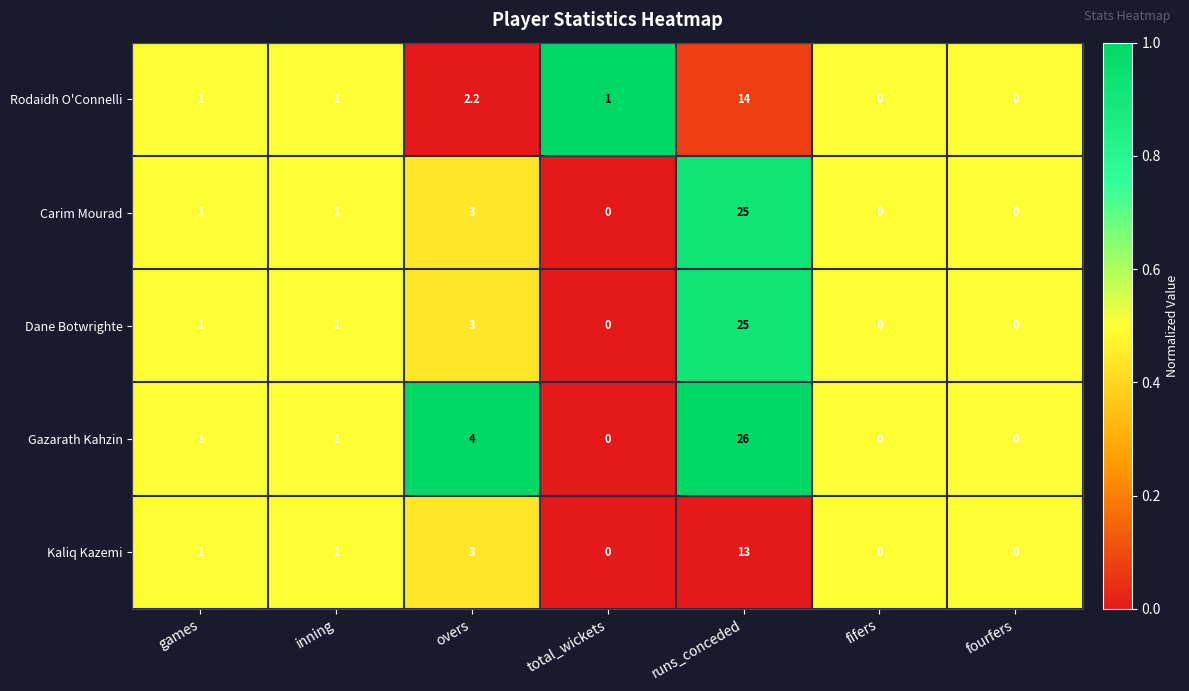

Read the Gazarath Kahzin value at runs_conceded.

26.0